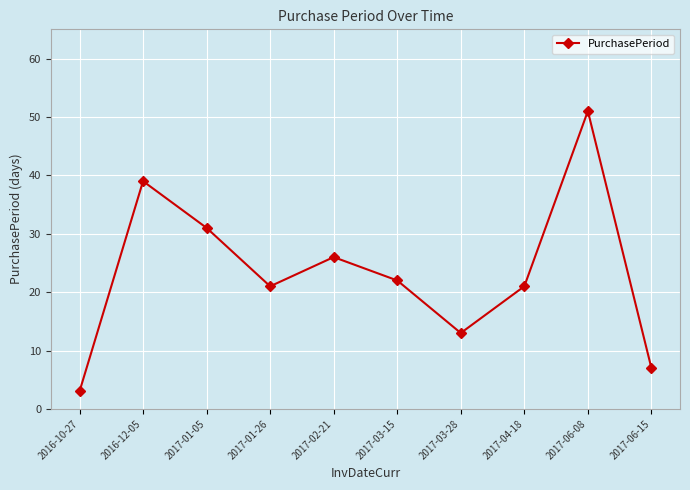

What is the difference between the maximum and minimum values?

48